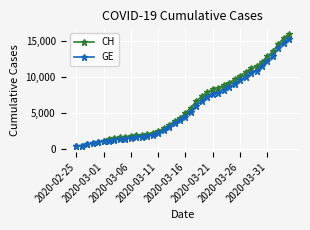

What is the minimum value shown in the chart?

375